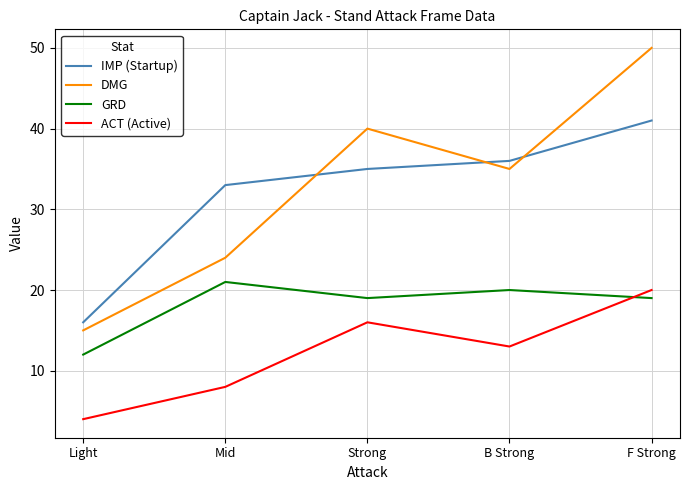

Is the value of ACT (Active) at Light greater than the value of GRD at Strong?

No